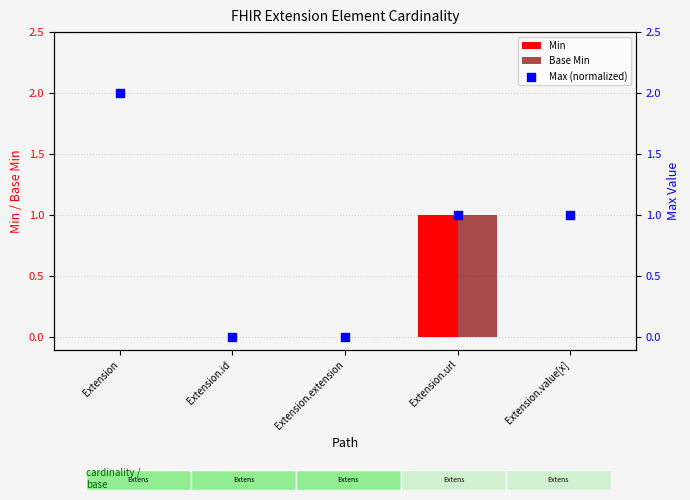

What are all the series names shown in the legend?

Min, Base Min, Max (normalized)